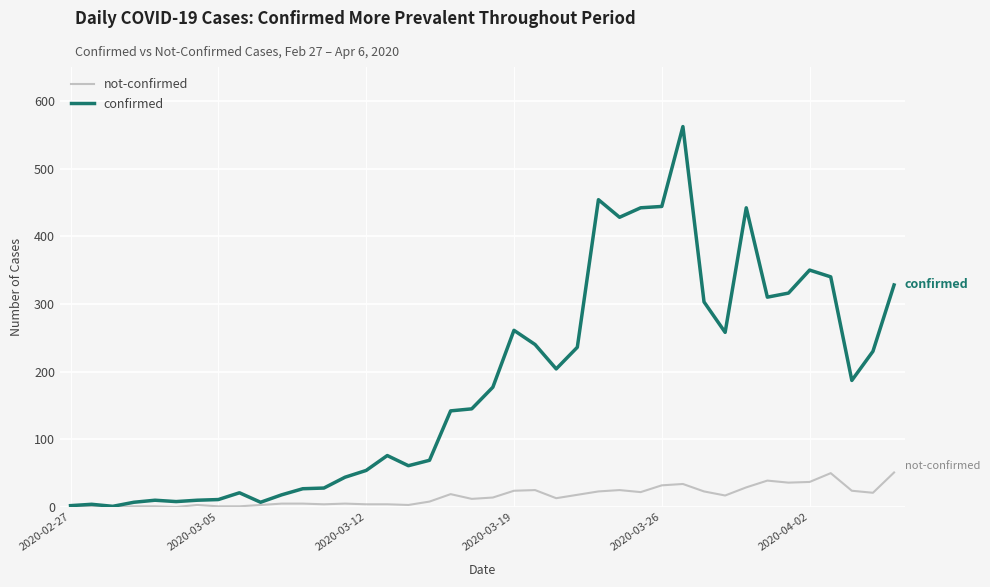

Is this an area chart (filled region under the line)?

No